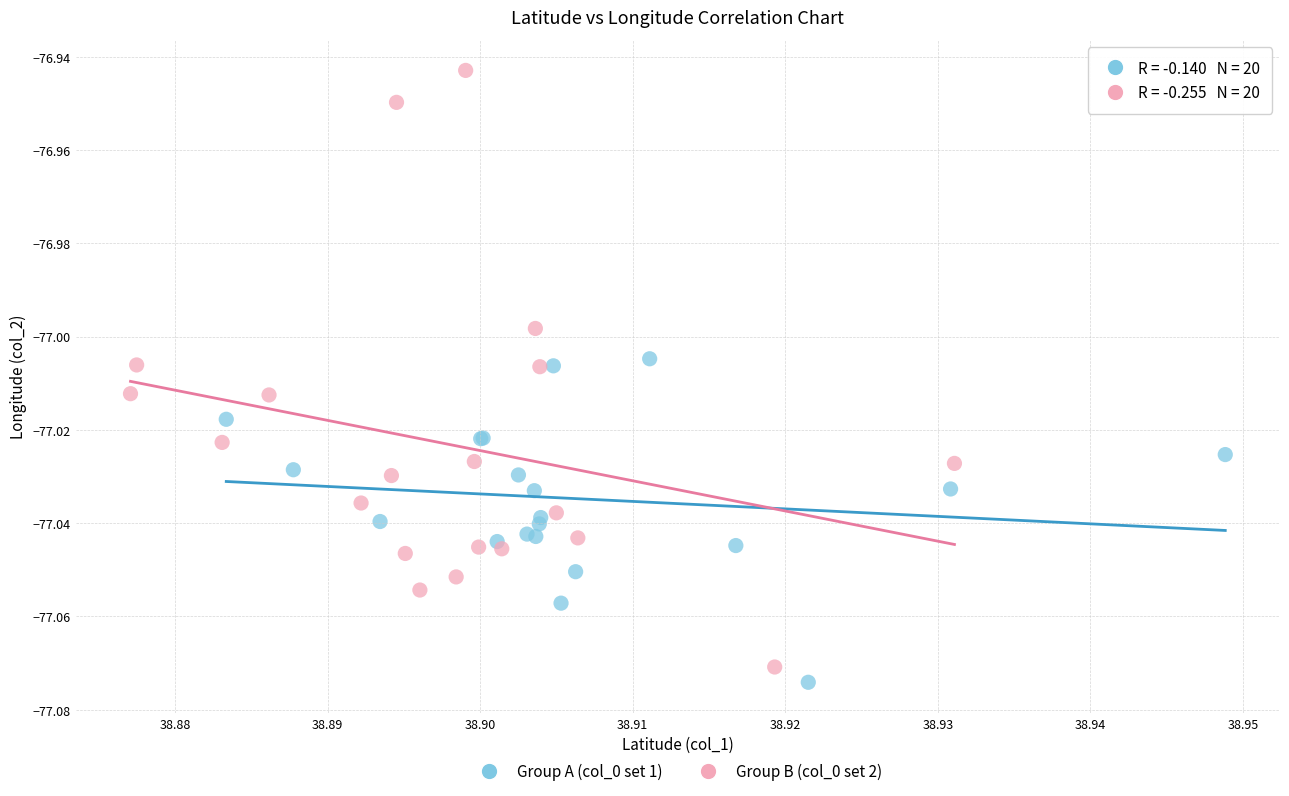

Which series has the widest spread of Y values?

Group B (col_0 set 2)